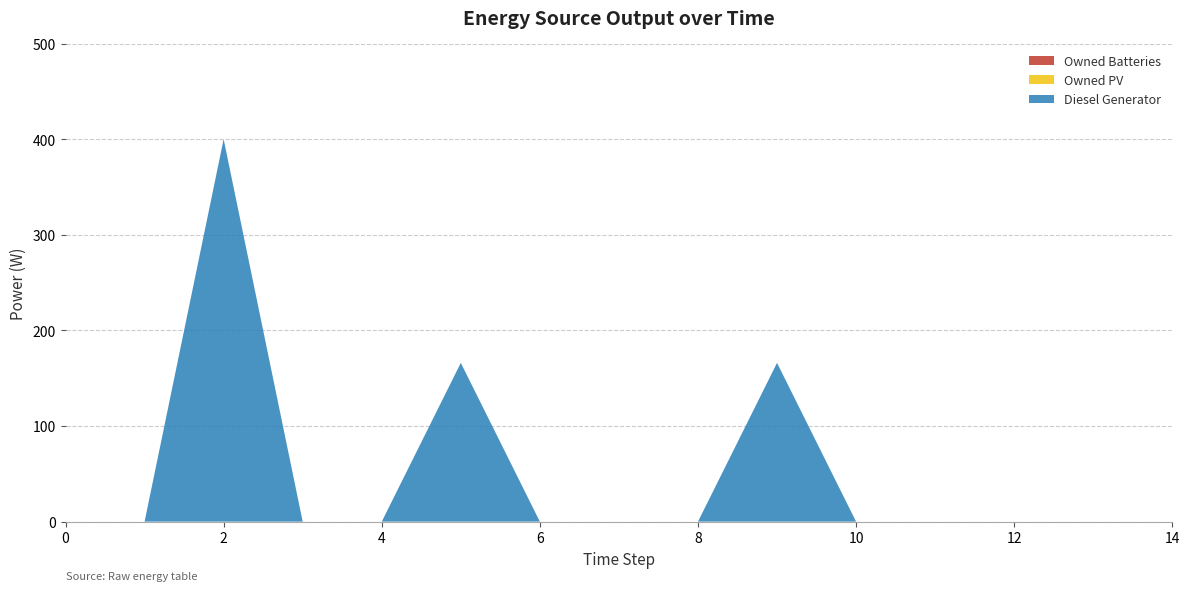

Reading right to left, transcribe all the data shown in this chart.

Diesel Generator: 14=0	13=0	12=0	11=0	10=0	9=166	8=0	7=0	6=0	5=166	4=0	3=0	2=400	1=0	0=0
Owned PV: 14=0	13=0	12=0	11=0	10=0	9=0	8=0	7=0	6=0	5=0	4=0	3=0	2=0	1=0	0=0
Owned Batteries: 14=0	13=0	12=0	11=0	10=0	9=0	8=0	7=0	6=0	5=0	4=0	3=0	2=0	1=0	0=0